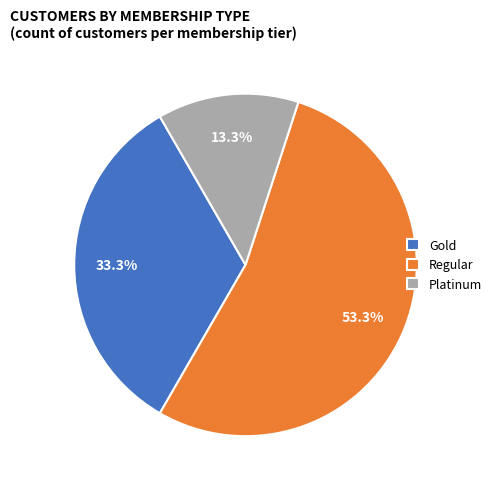

To the nearest percent, what is the difference between the Platinum and Regular slice percentages?

40%